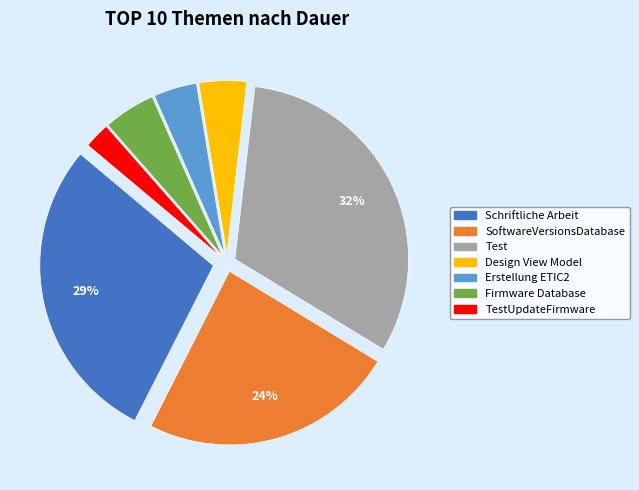

Combined, do Erstellung ETIC2 and TestUpdateFirmware account for over 50%?

No